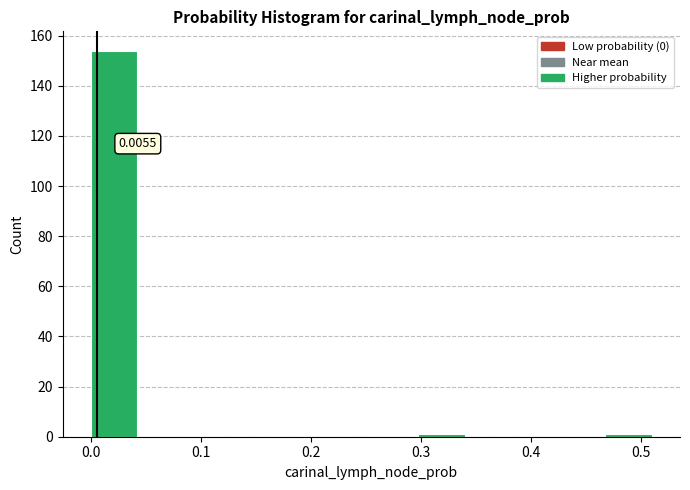

Over which range of the x-axis is the bar tallest?

0.00 to 0.04